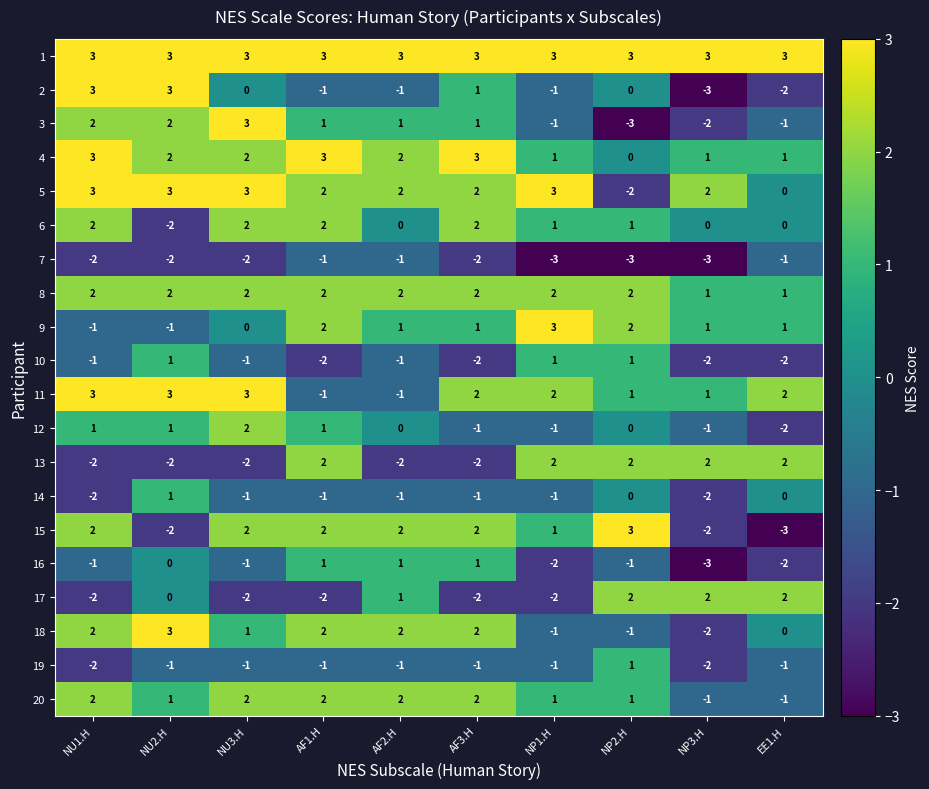

Is it true that 1 equals 3 at NU3.H?

True